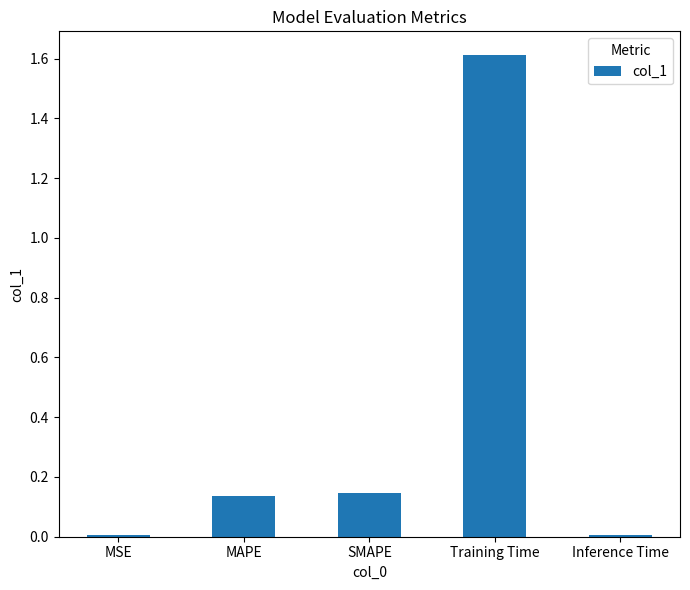

What is the label of the 4th bar from the right?

MAPE